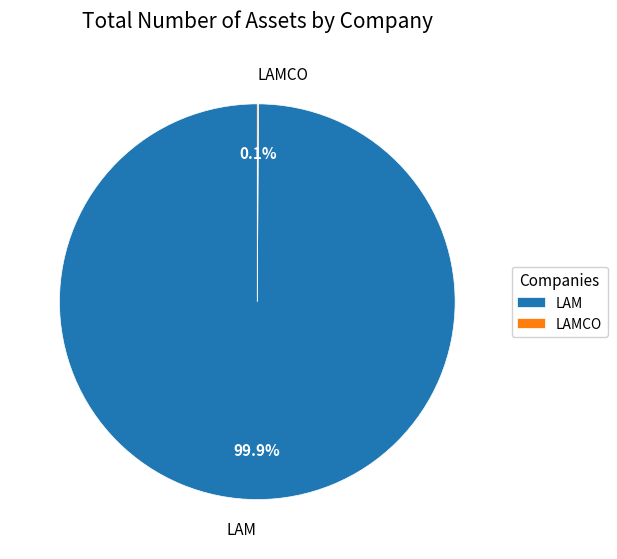

Is there a majority slice in this chart?

Yes